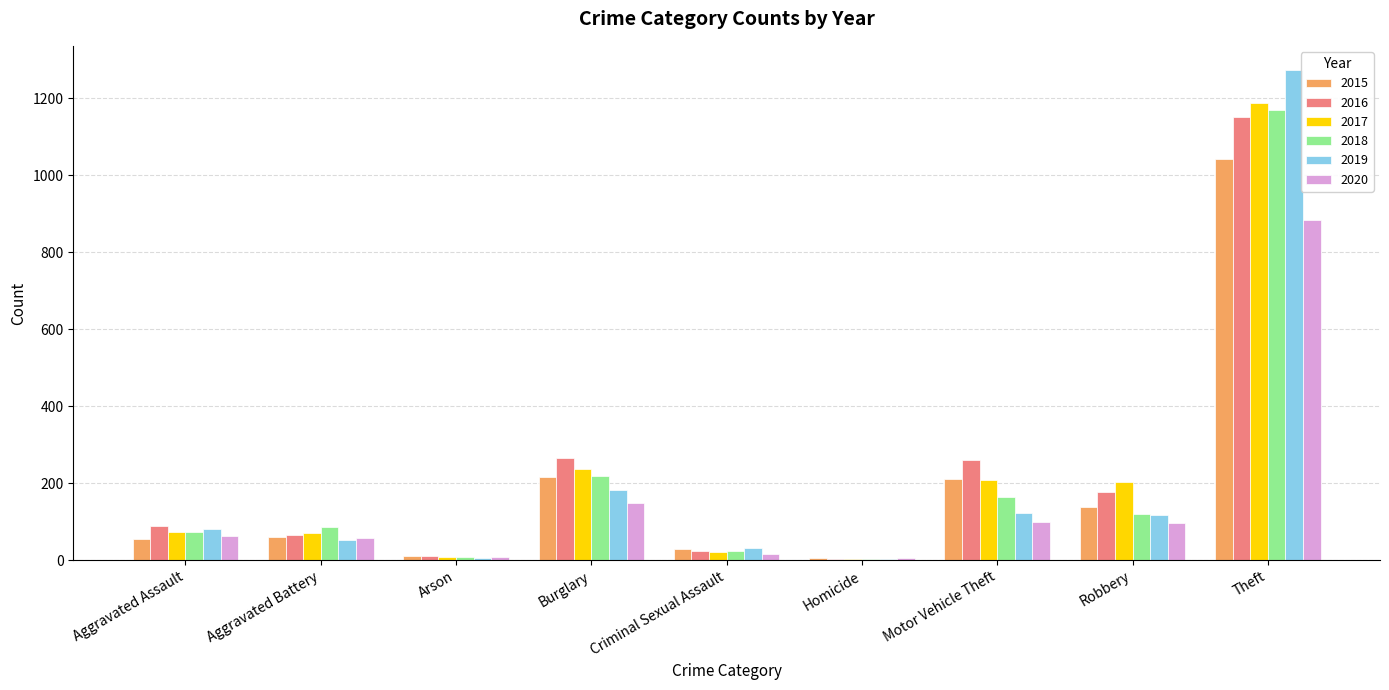

What is the sum of all 2020 values?

1374